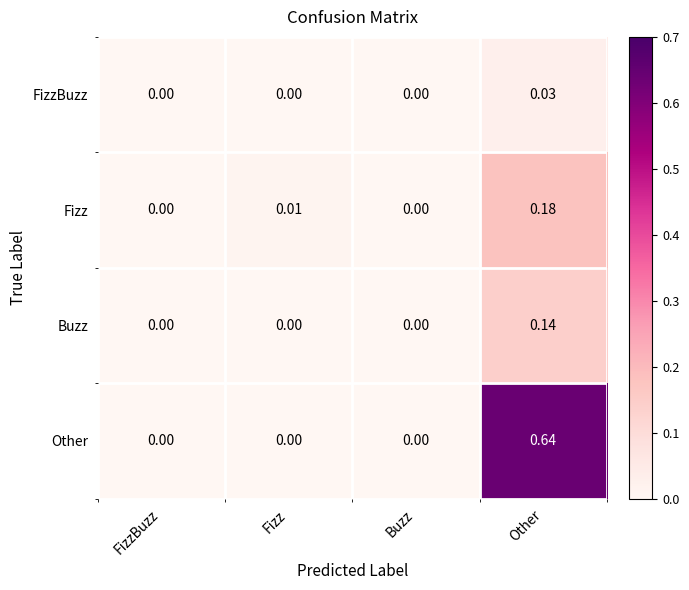

List the series in order of their peak value, lowest first.

FizzBuzz, Buzz, Fizz, Other